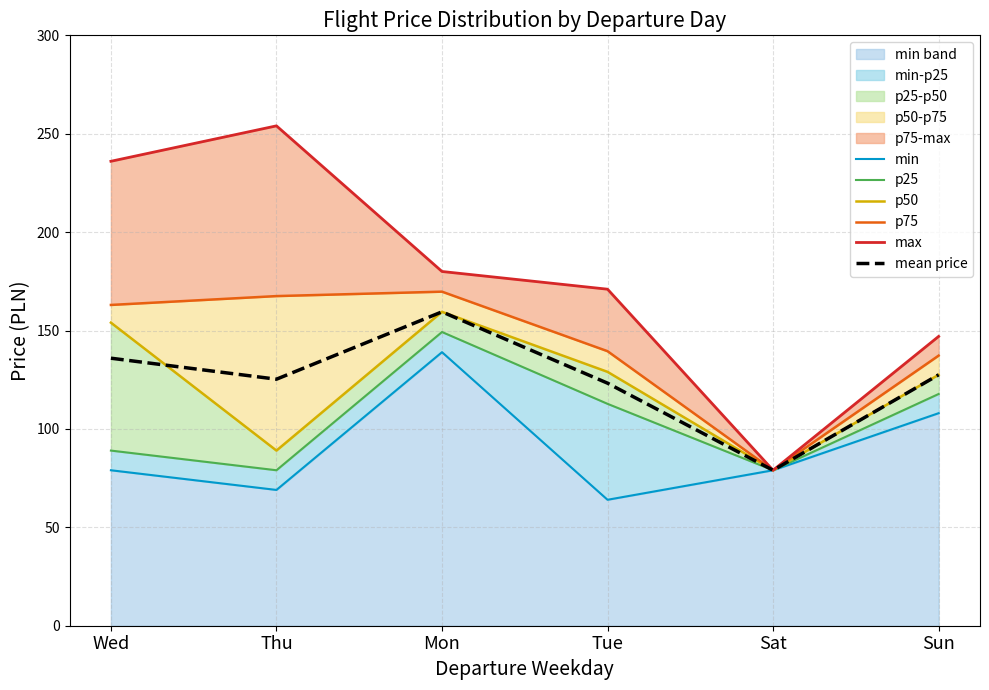

The value of max at Thu is 254.0. True or false?

True